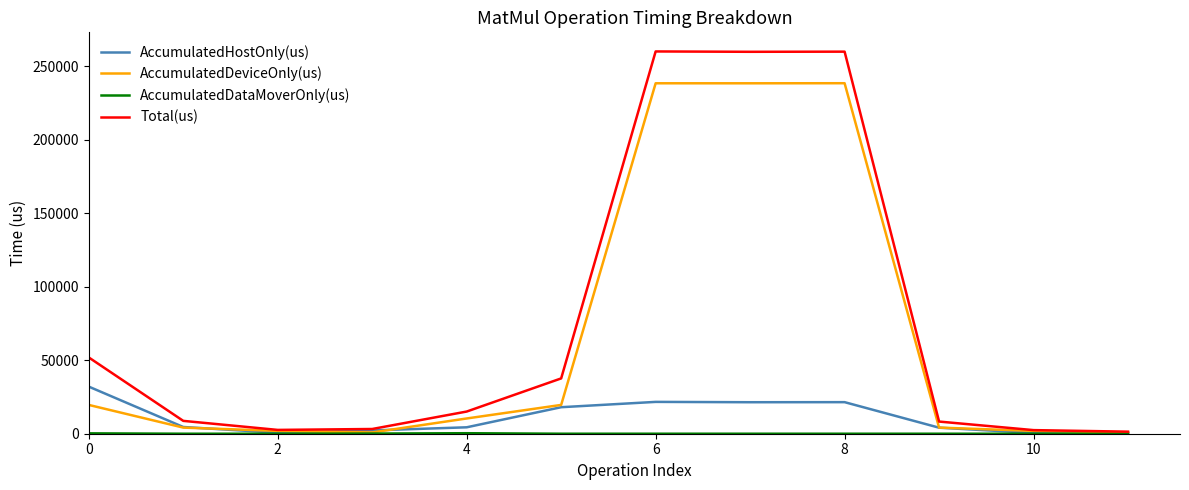

Which series has the largest total across all categories?

Total(us)